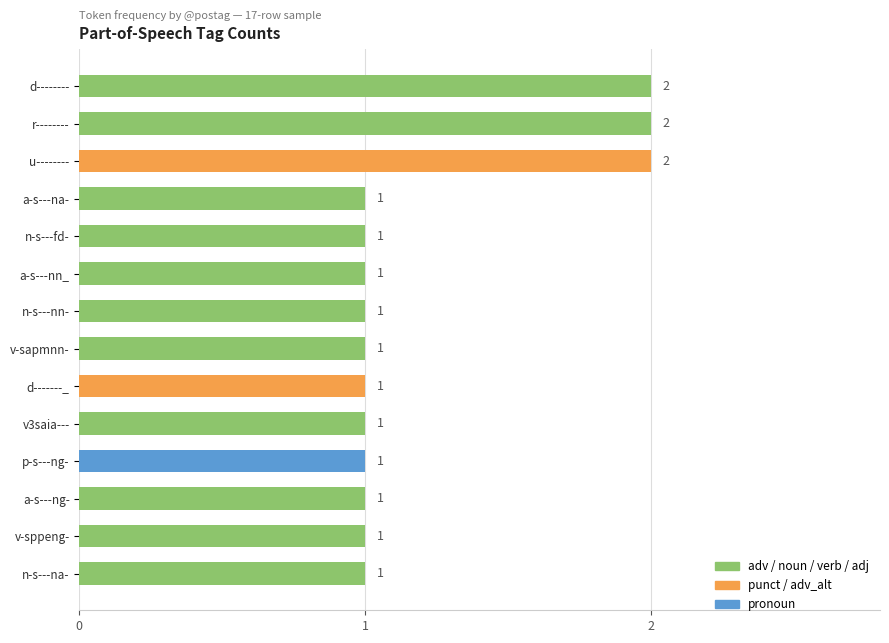

What is the minimum value shown in the chart?

1